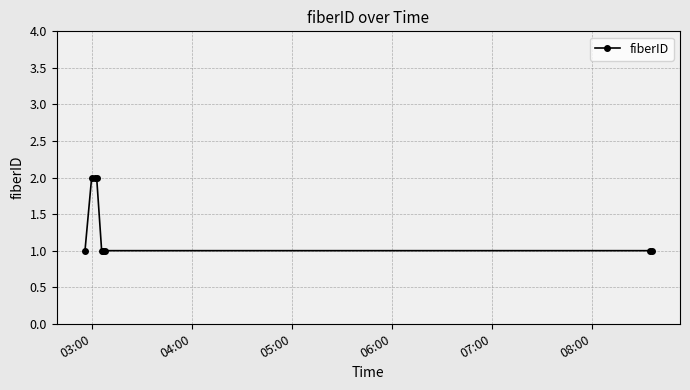

What is the maximum value shown in the chart?

2